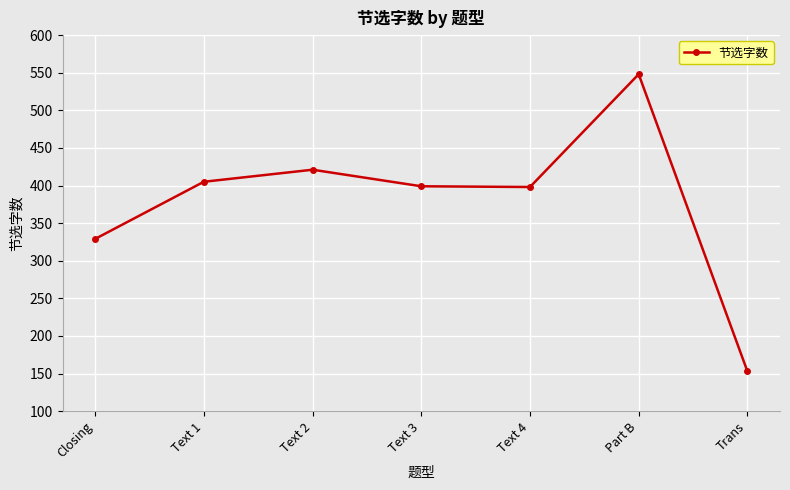

What is the value of the 5th point from the left?

398